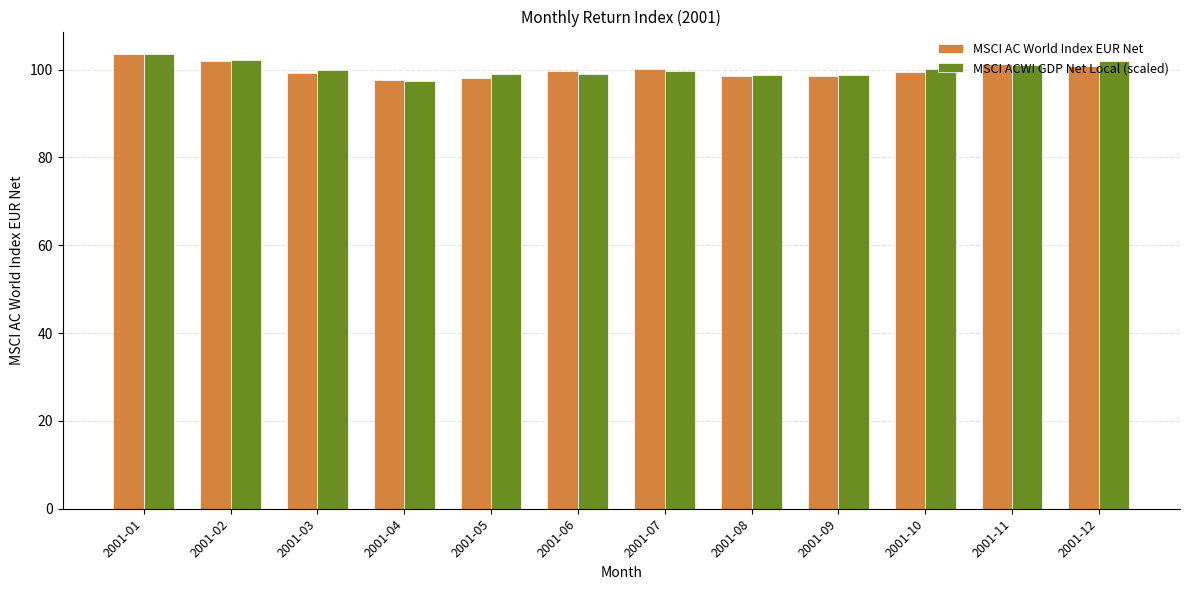

What is the difference between the maximum and minimum values in the MSCI AC World Index EUR Net series?

5.9